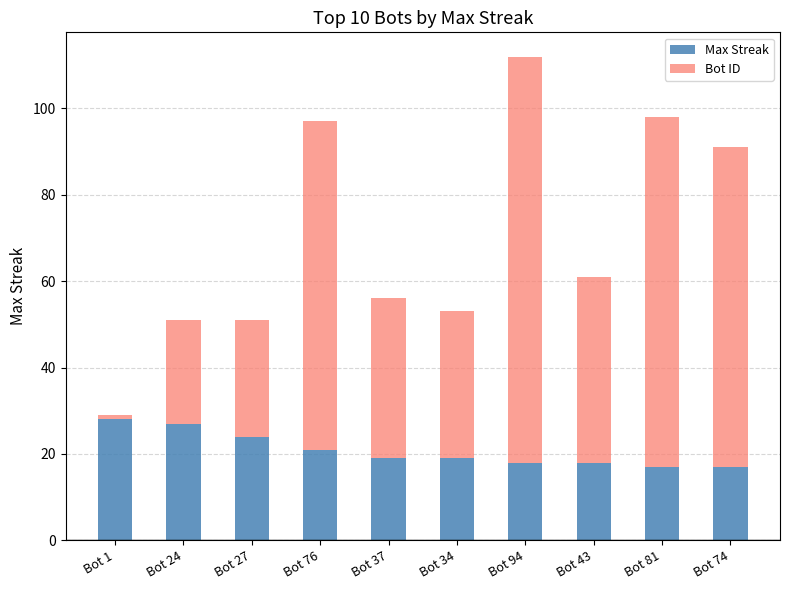

The Max Streak series shows 26 at Bot 74. True or false?

False